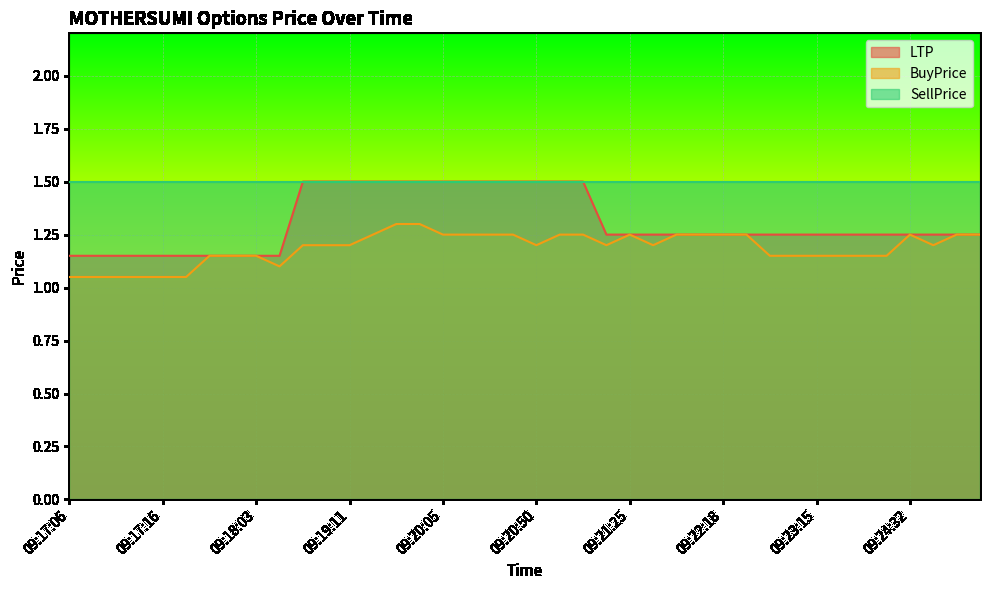

True or false: SellPrice and BuyPrice cross at least once.

False